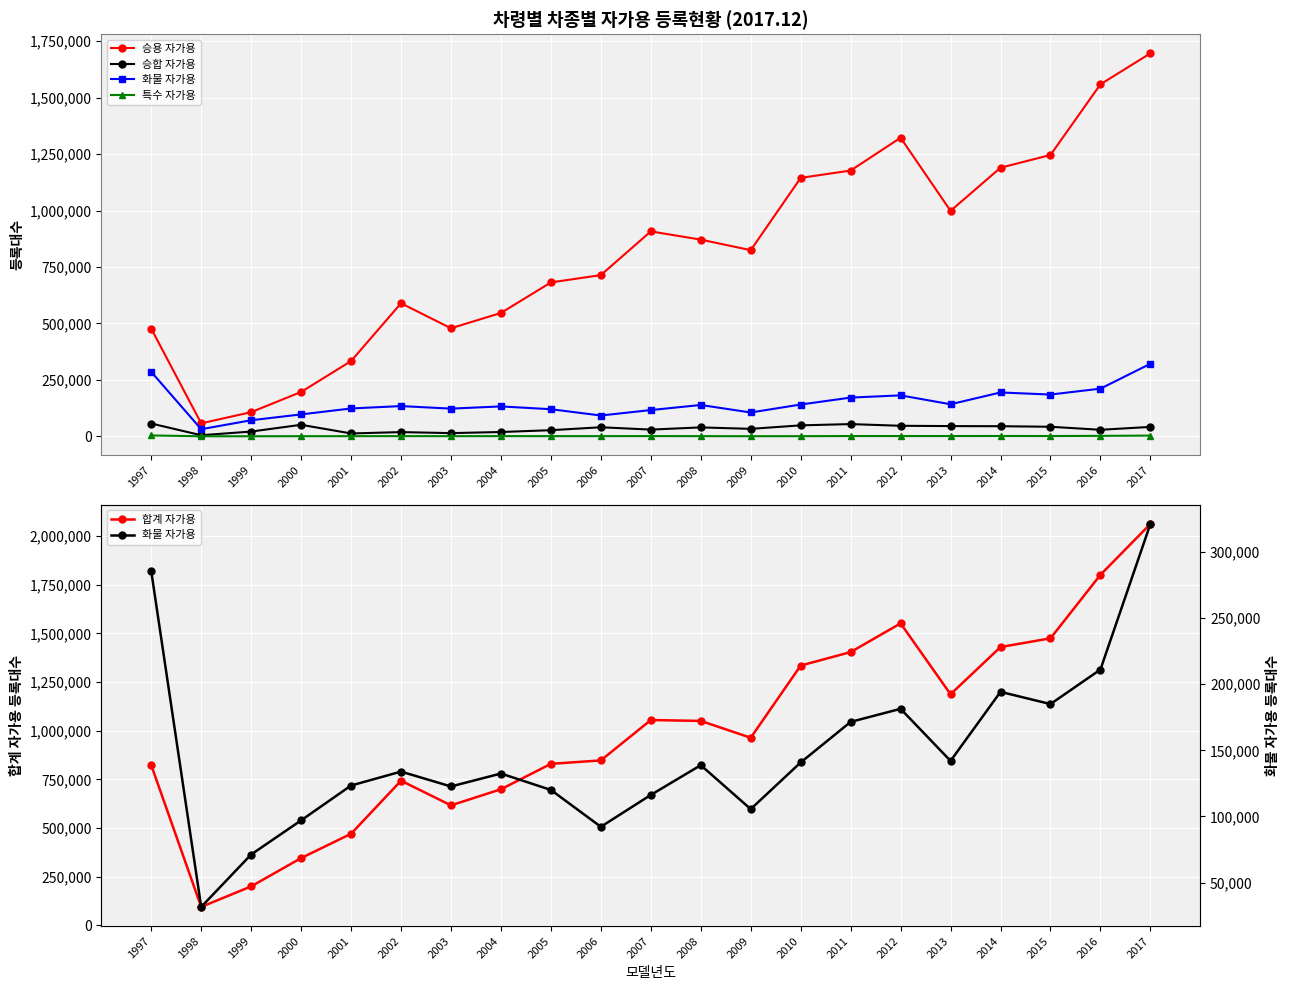

What is the difference between the 특수 자가용 values at 2014 and 2015?

106